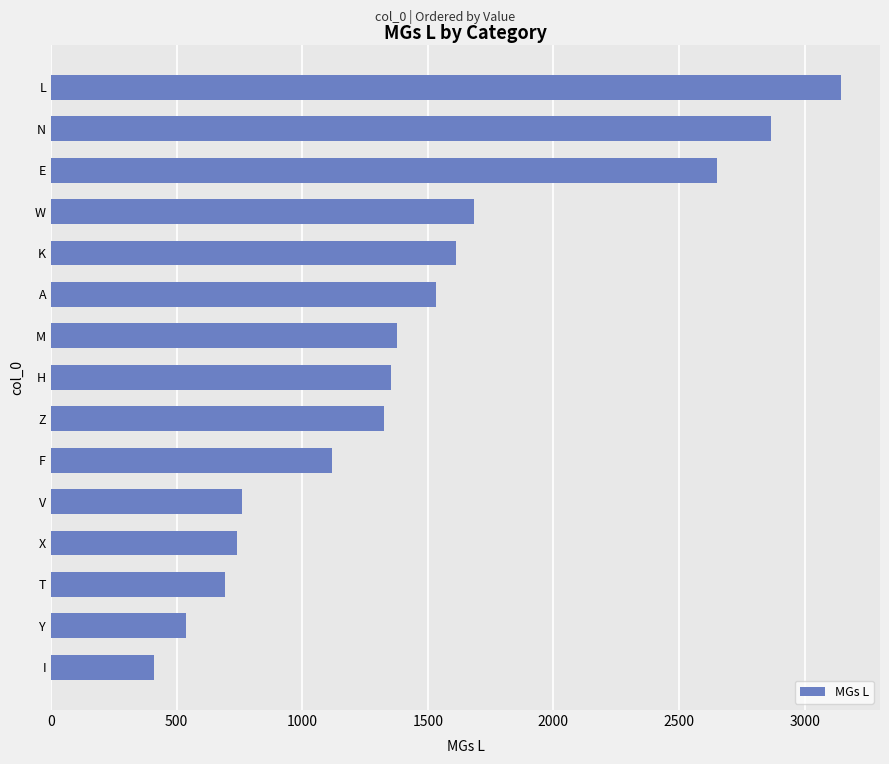

Is it true that the value at Z is 1325?

True